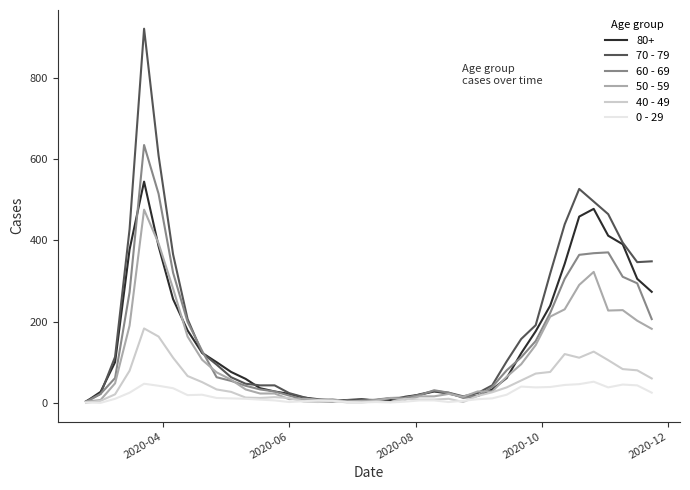

True or false: 40 - 49 has more than 0 points higher than both neighbors.

True